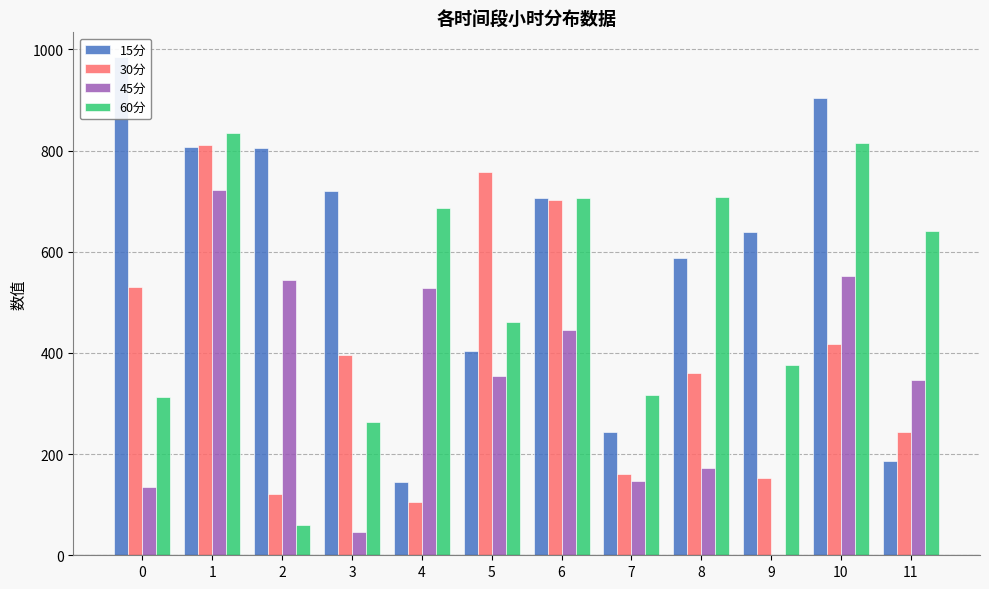

What is the difference between the 15分 values at 1 and 10?

97.4